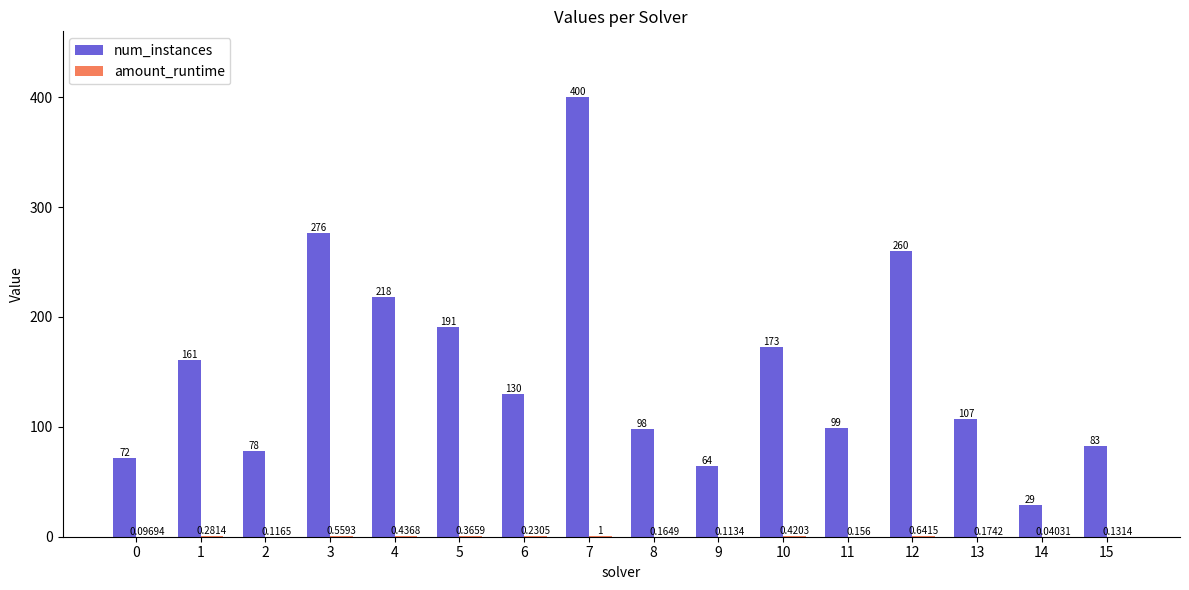

Which series changed the most between 6 and 8?

num_instances